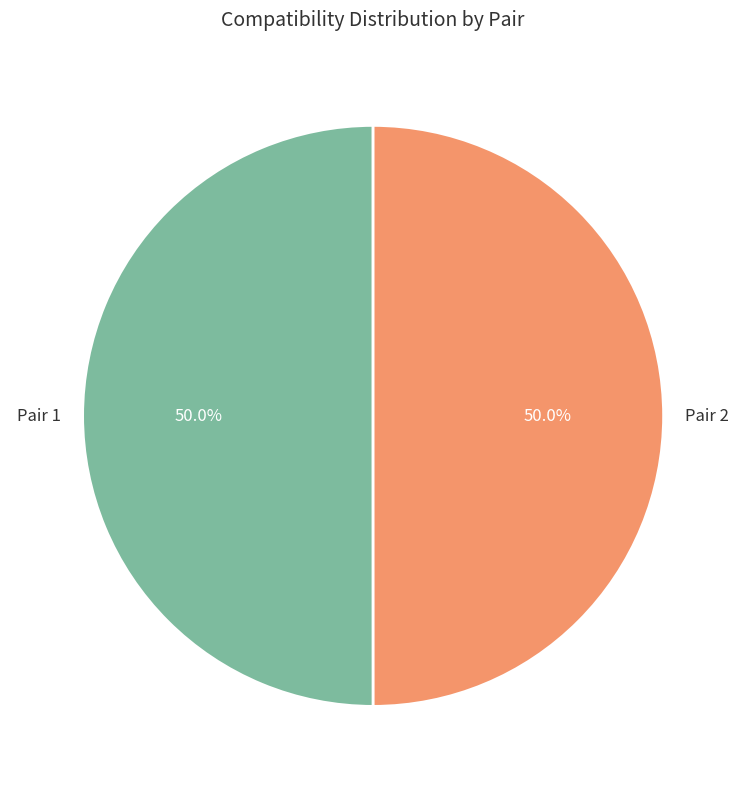

What percentage do Pair 2 and Pair 1 together represent?

100.0%